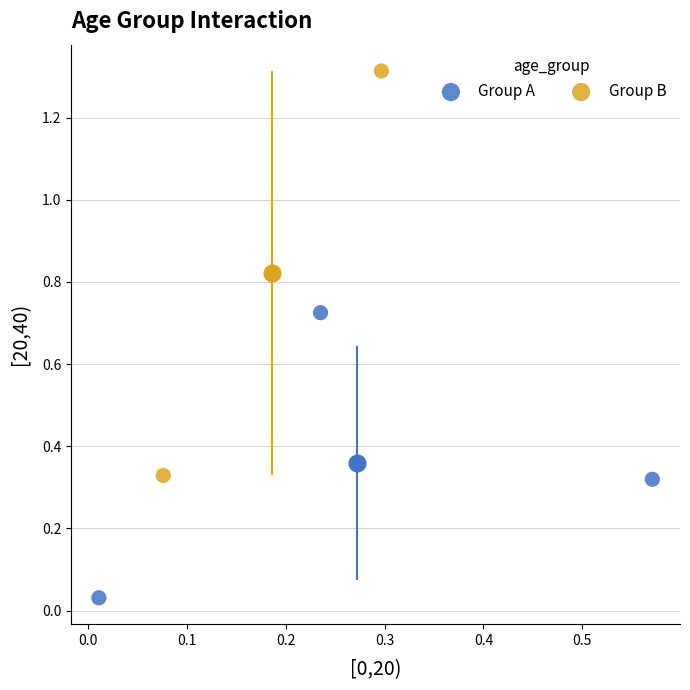

Which series reaches the maximum Y coordinate?

Group B